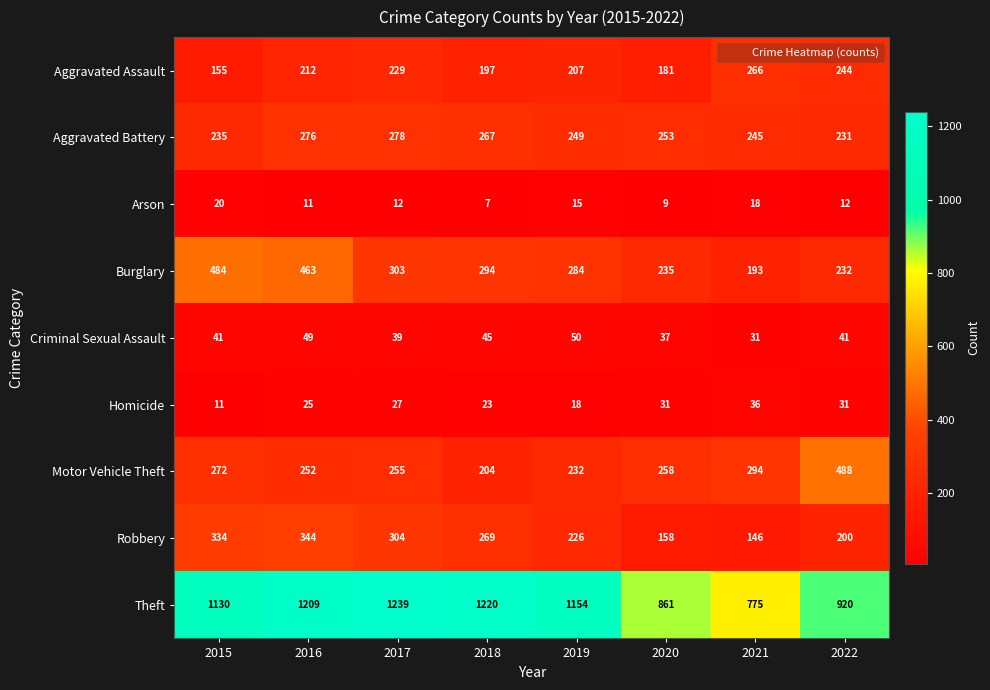

At how many categories does at least one series exceed 288?

8